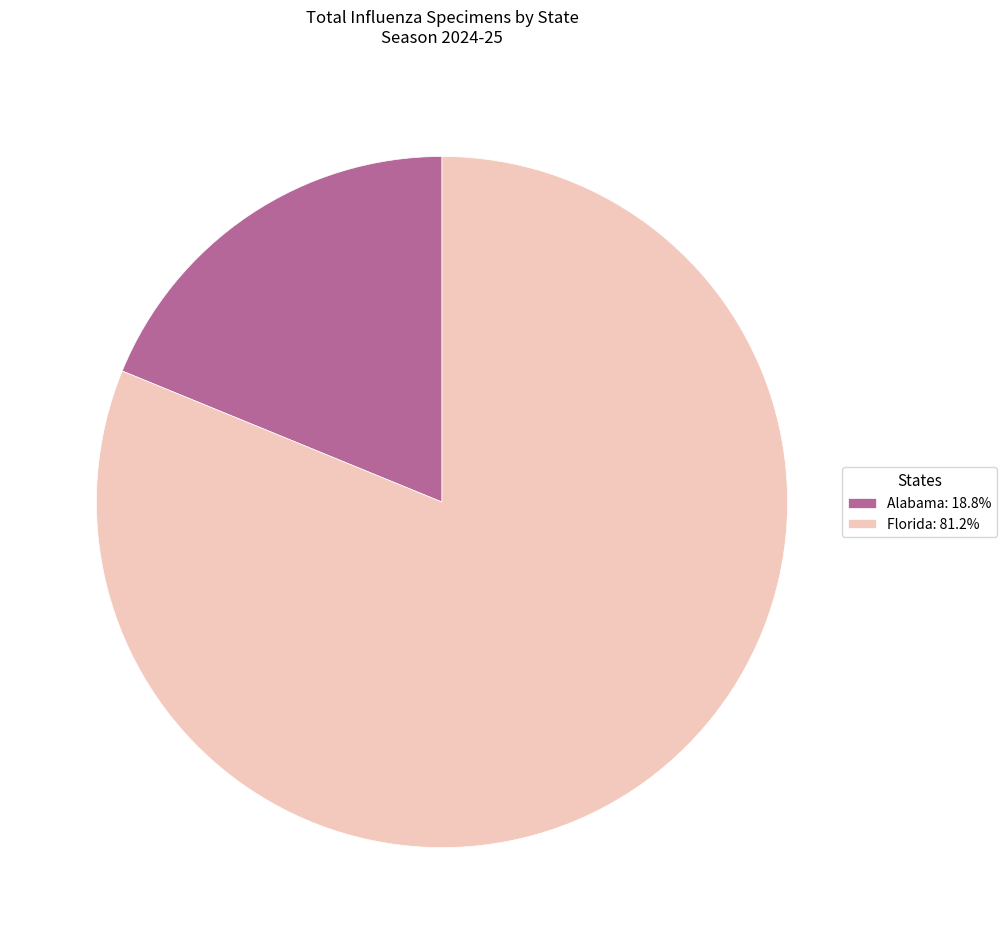

What is the majority slice?

Florida